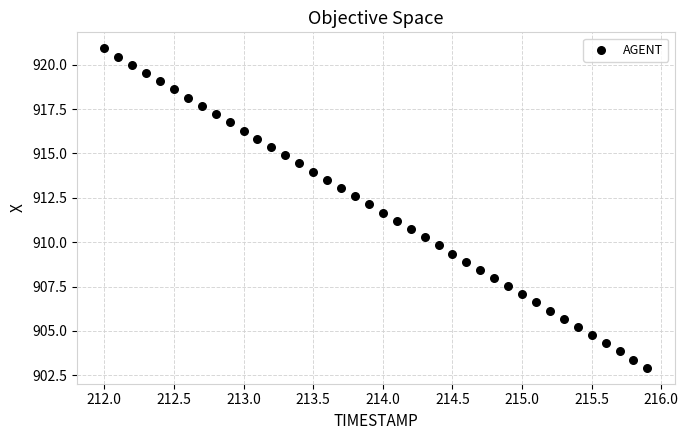

What is the range of X values (max minus min)?

3.9